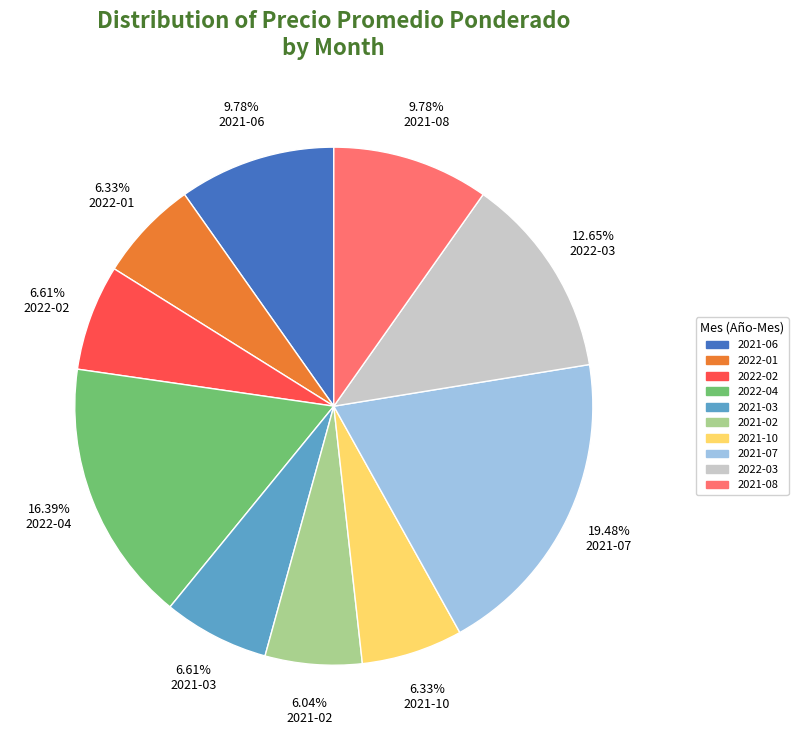

Is there a majority slice in this chart?

No